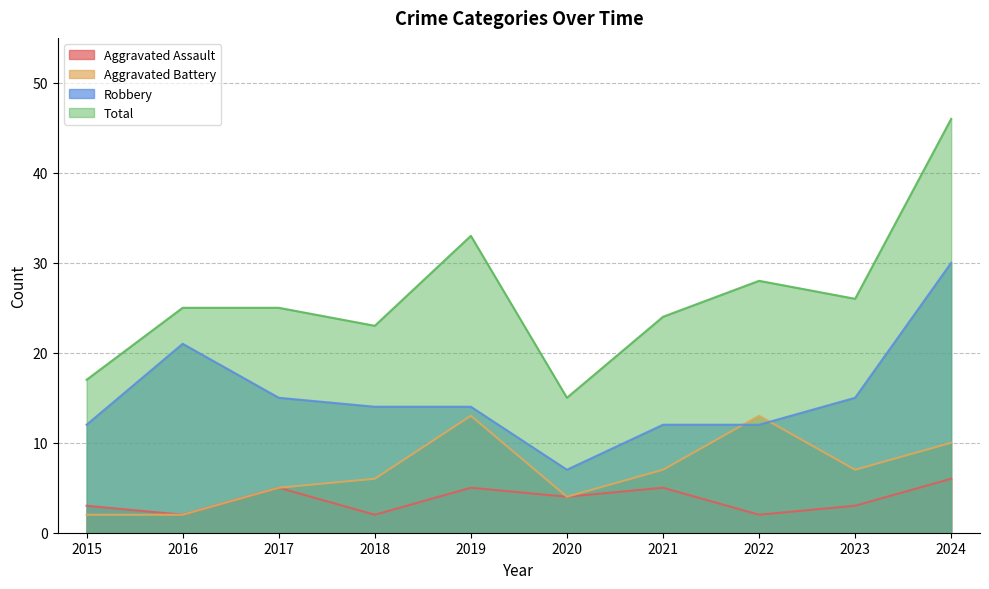

Is it true that Aggravated Battery equals 17 at 2024?

False